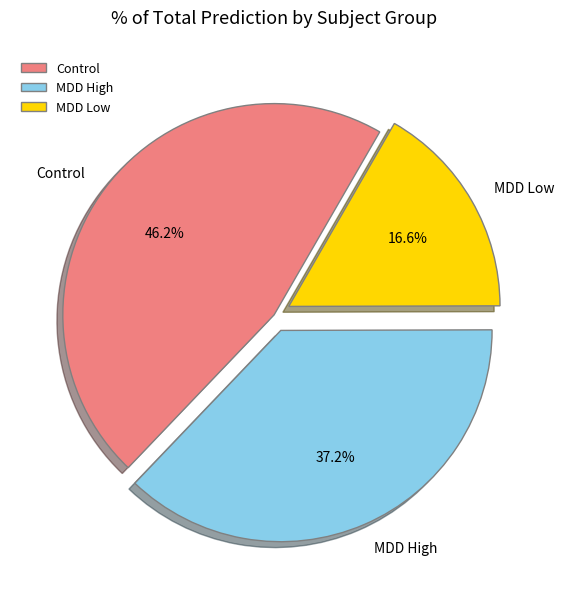

Does any single category account for the majority?

No